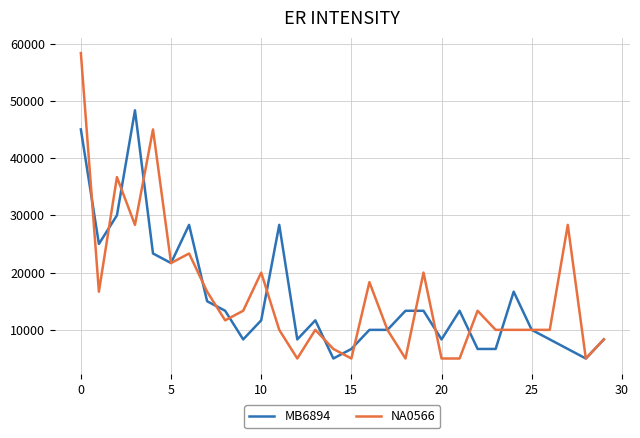

Rank the series by their maximum value, from lowest to highest.

MB6894, NA0566